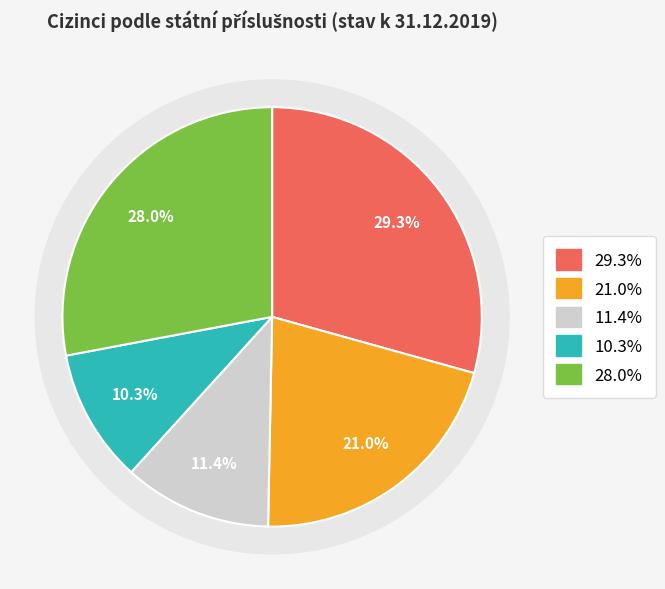

Does Alžírsko account for over 50% of the chart?

No